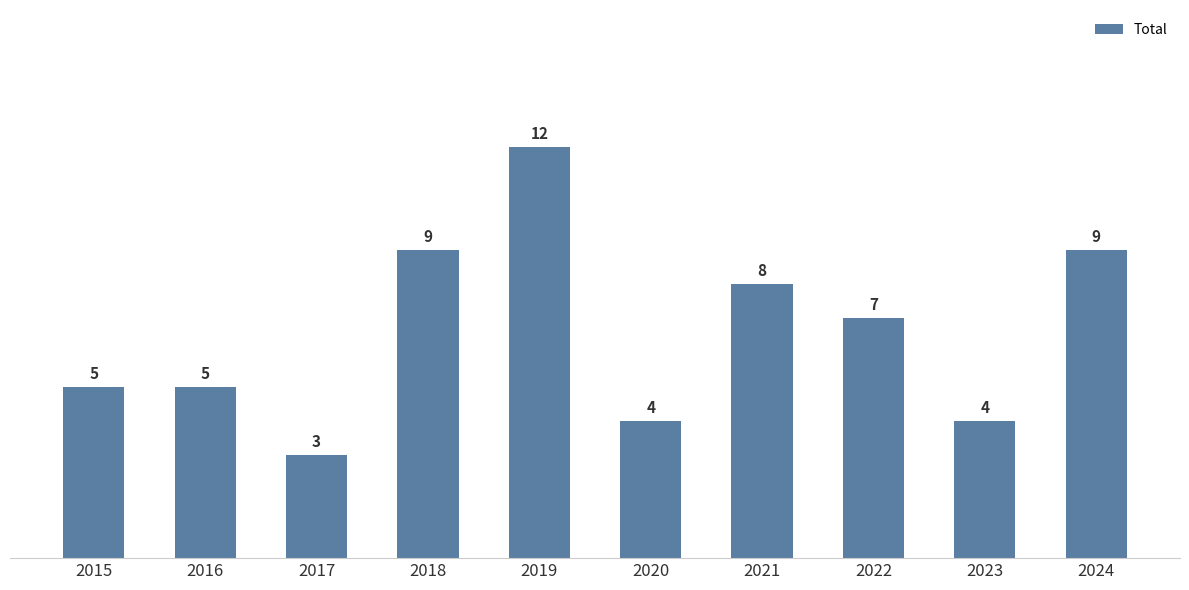

Does the chart contain stacked bars?

No